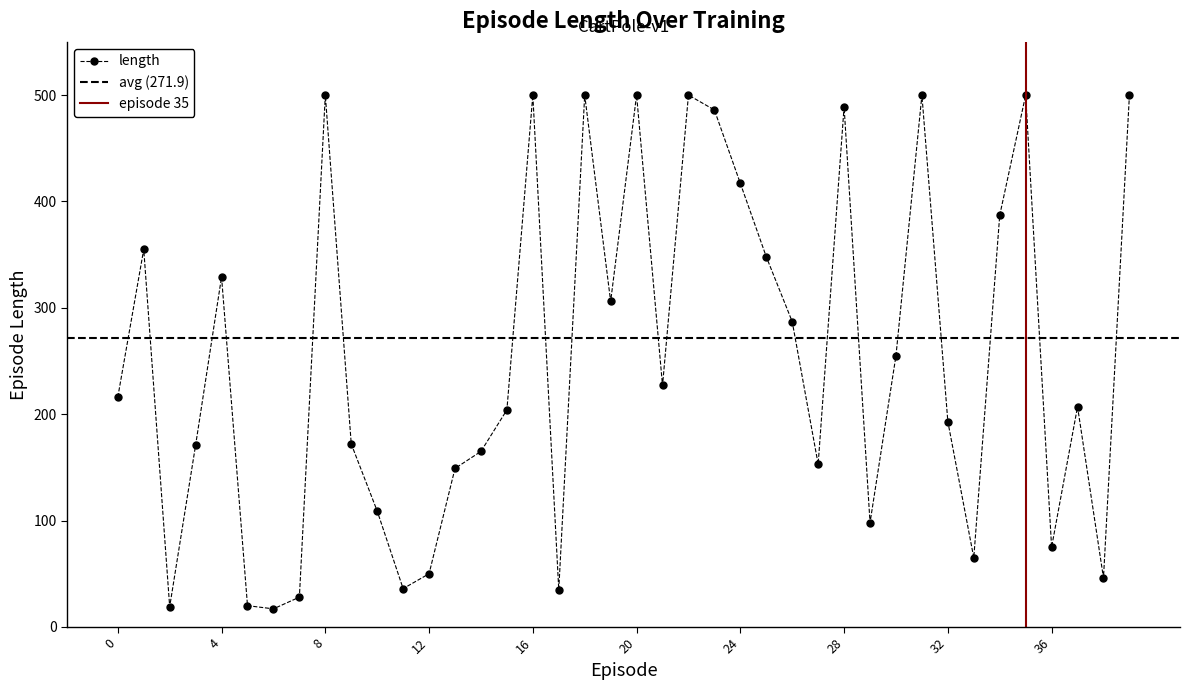

How many points are lower than both their immediate neighbors (excluding endpoints)?

11